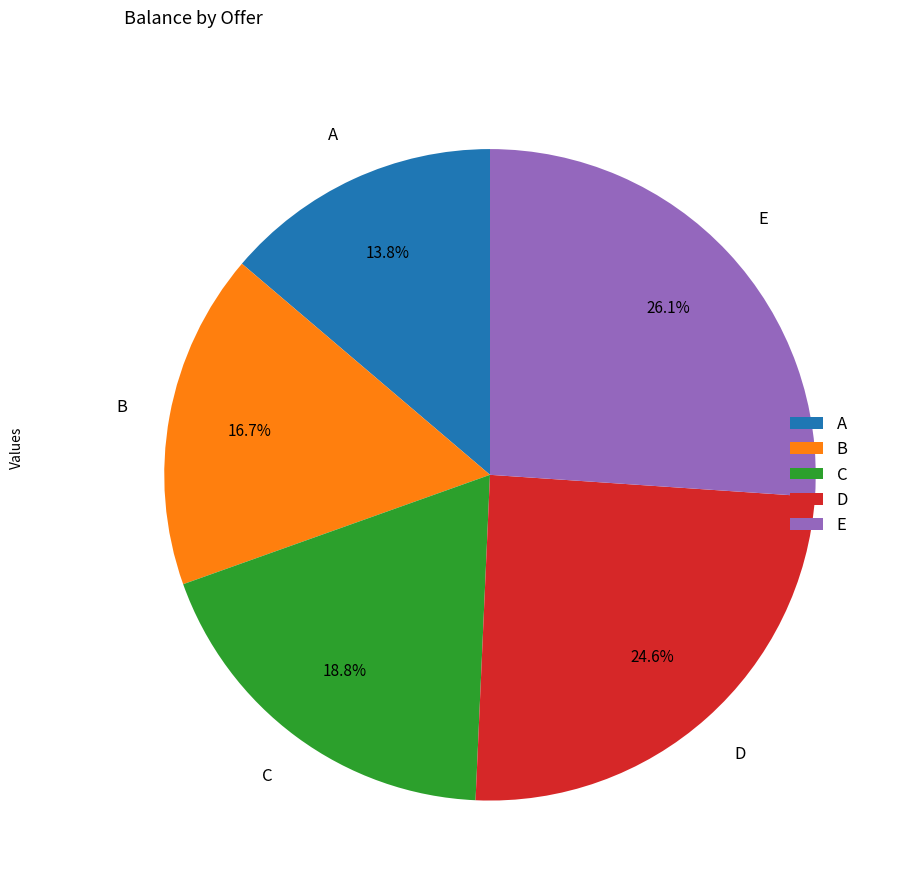

What is the largest slice in the pie chart?

E